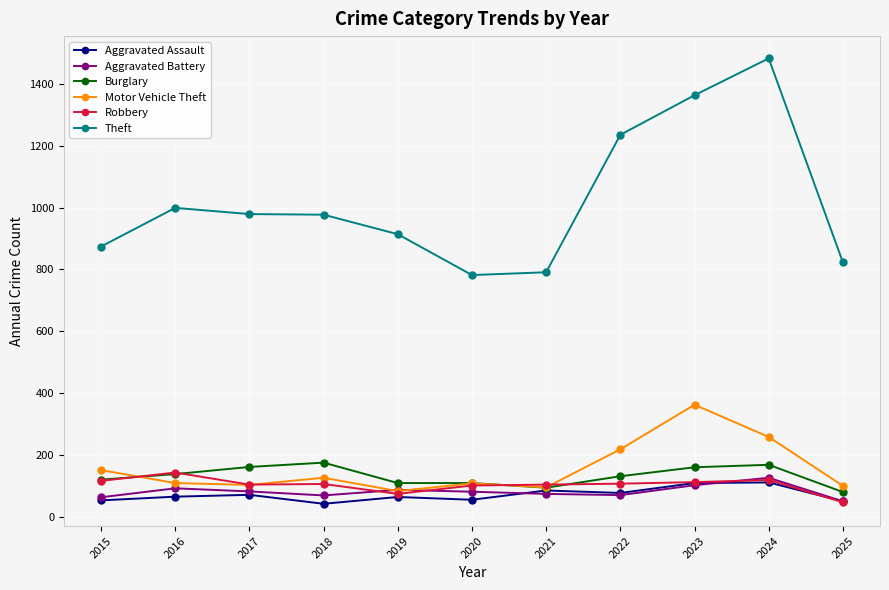

The value of Theft at 2019 is 330. True or false?

False